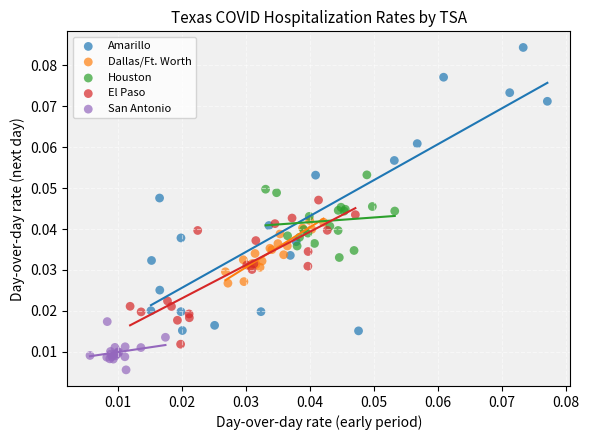

Which series reaches the minimum Y coordinate?

San Antonio